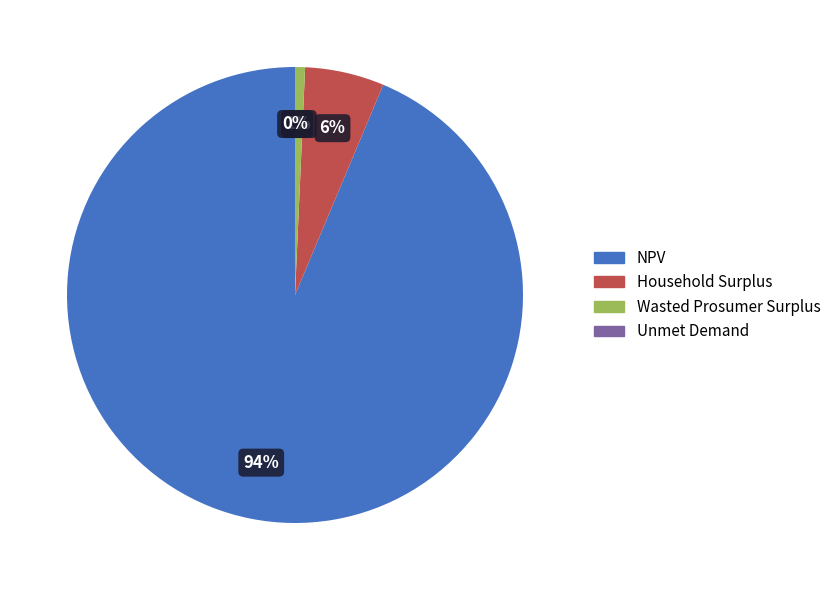

To the nearest percent, what is the average slice percentage?

25%